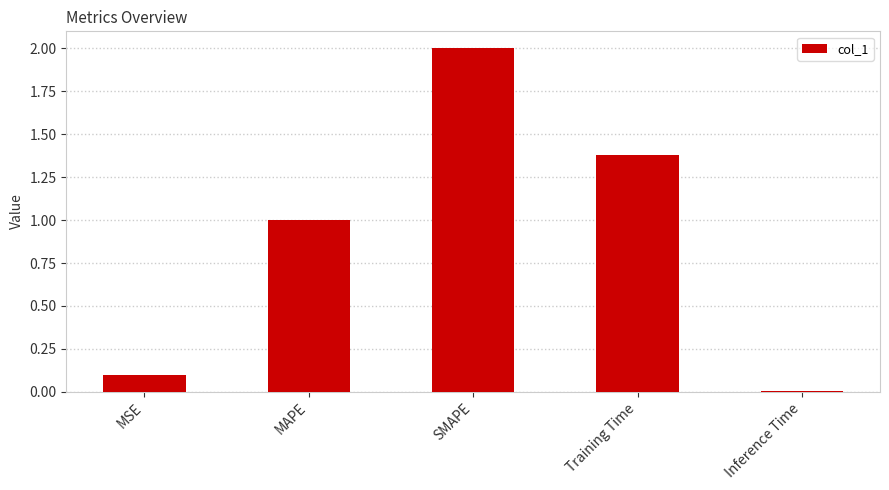

The value at SMAPE is 0.7. True or false?

False